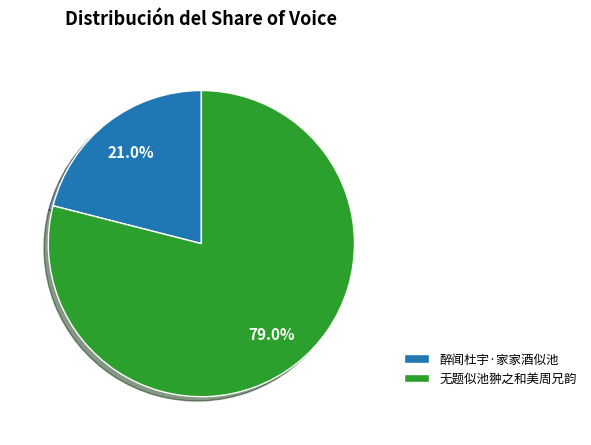

What percentage is NOT represented by 醉闻杜宇·家家酒似池?

79.0%